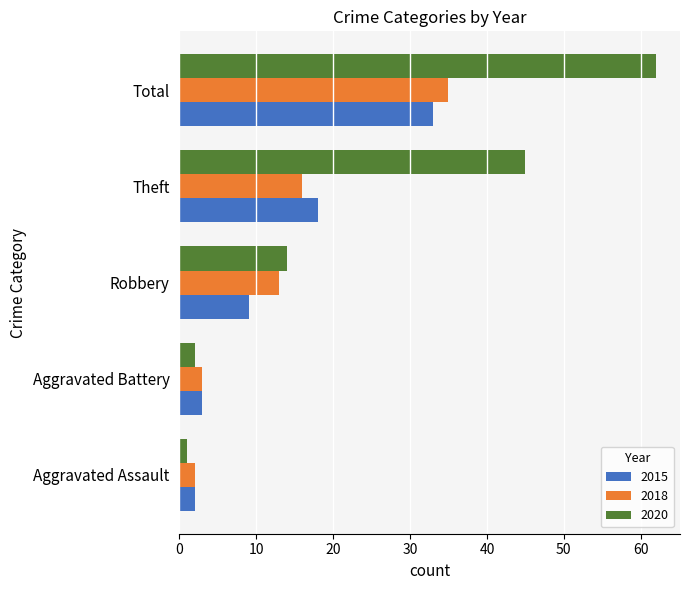

At how many categories does at least one series exceed 25?

2